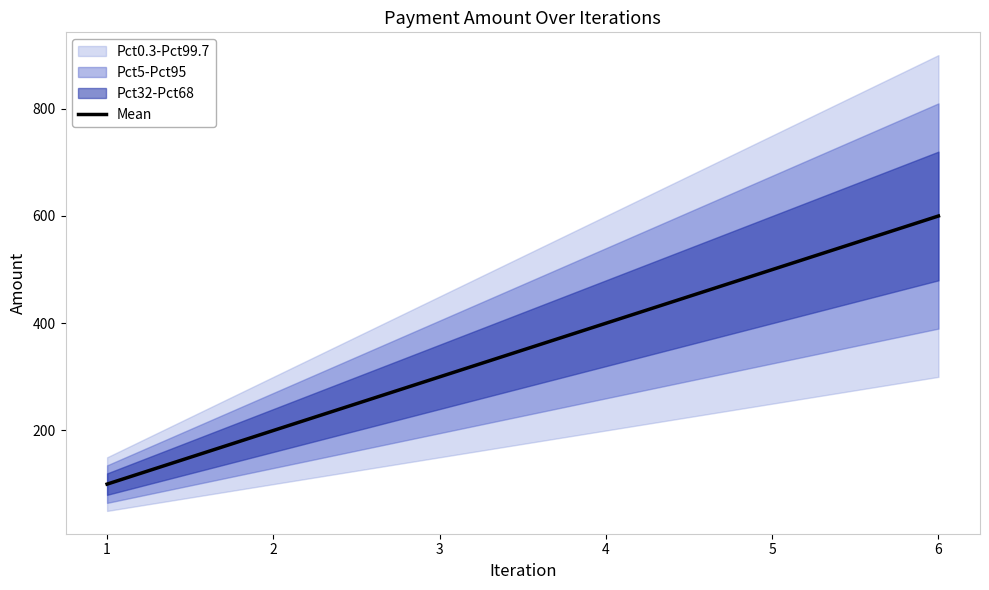

At which label does the data first exceed 400?

5